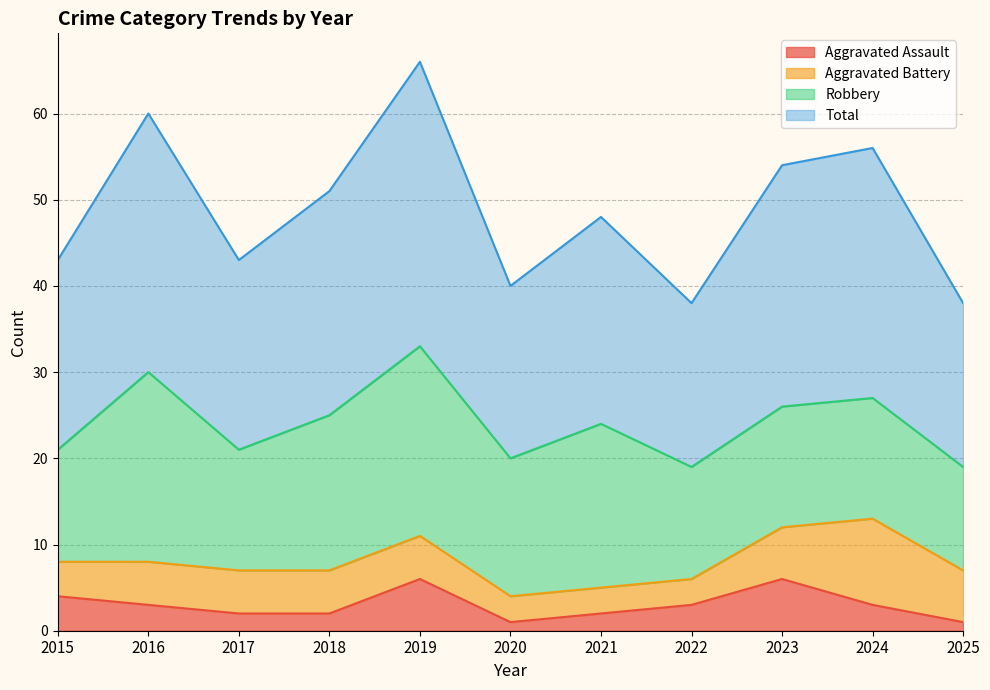

What value does the Aggravated Assault series have at 2024?

3